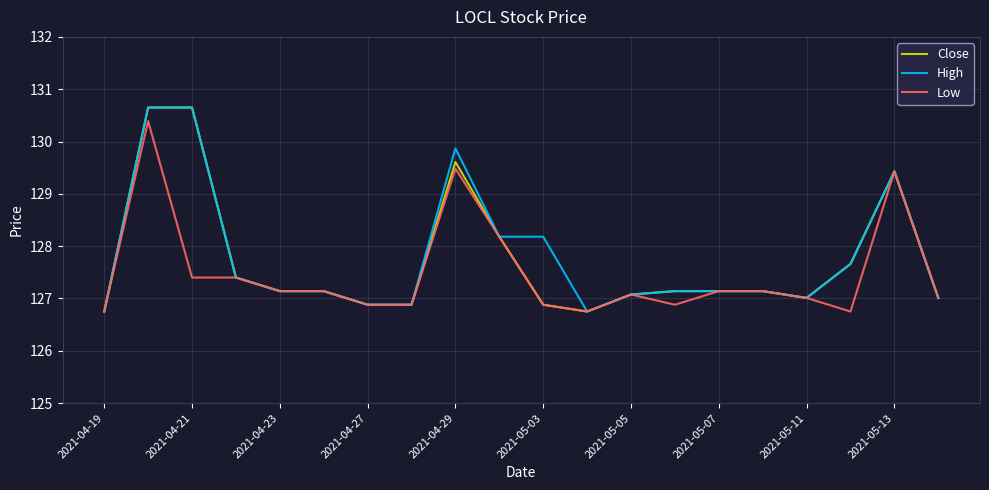

What is the minimum value for Low?

126.8